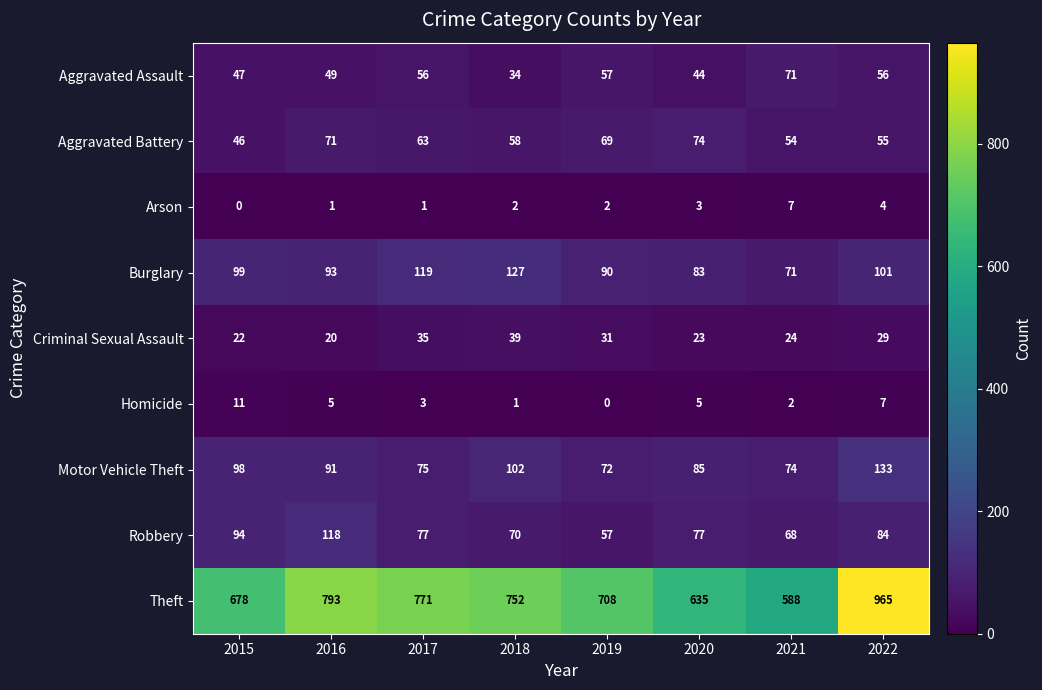

What is the total value across all series at 2018?

1185